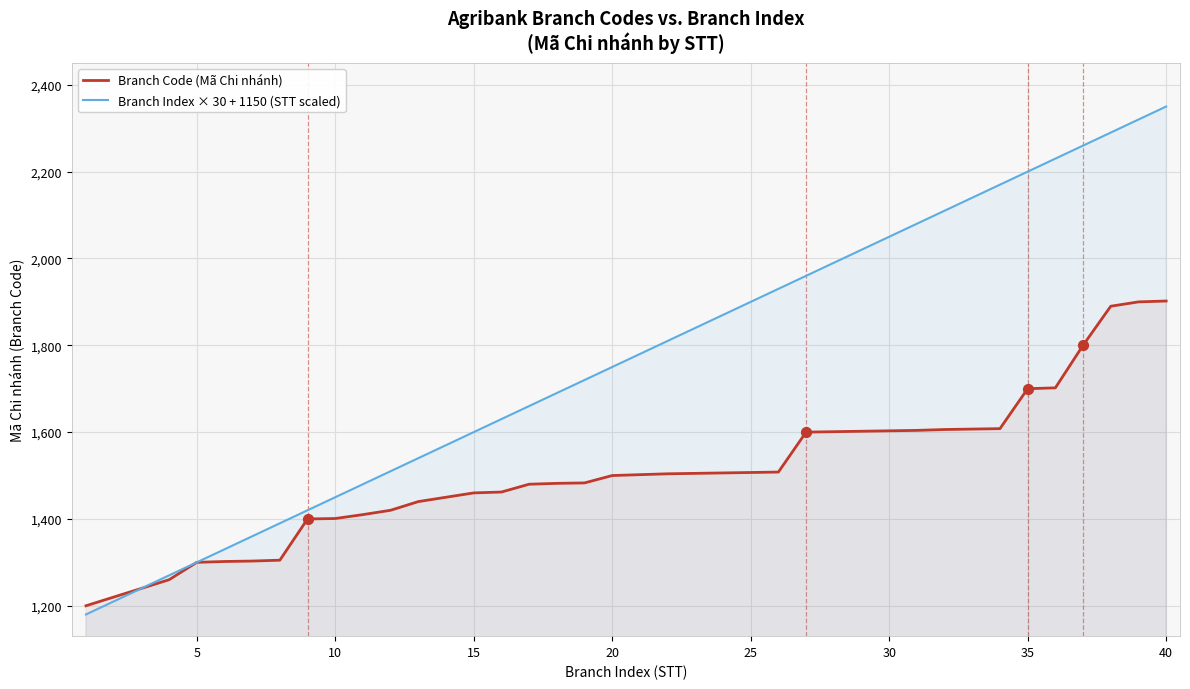

Which series has the largest Y range (max minus min)?

Branch Index × 30 + 1150 (STT scaled)